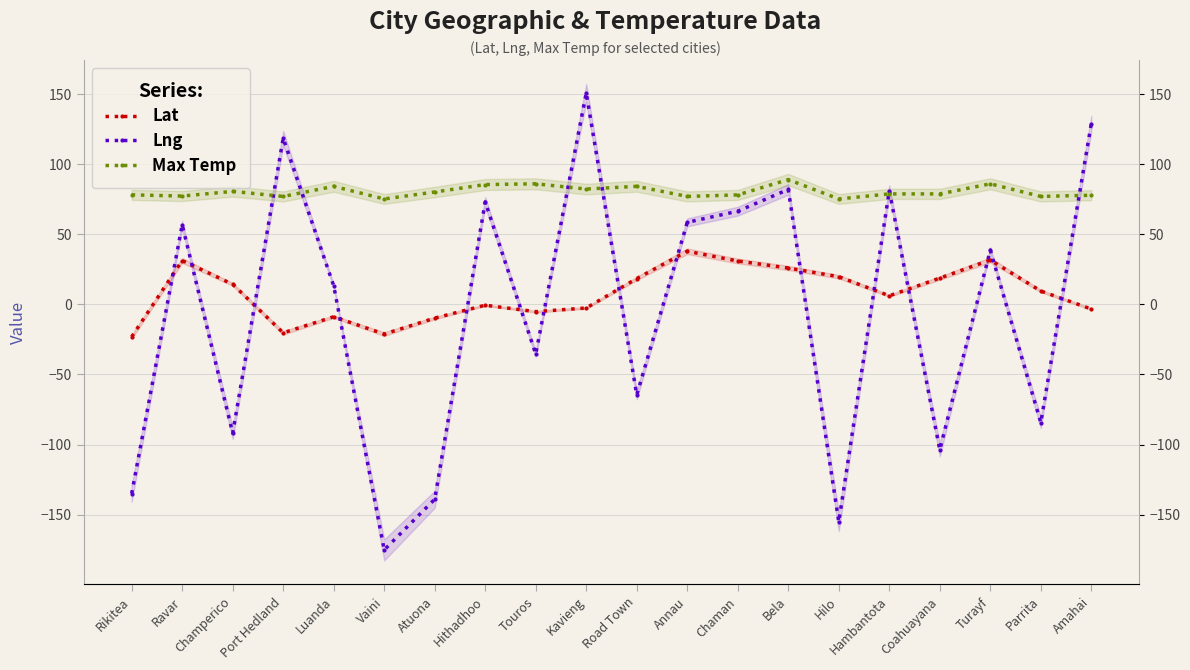

What is the label of the 9th point from the left?

Touros